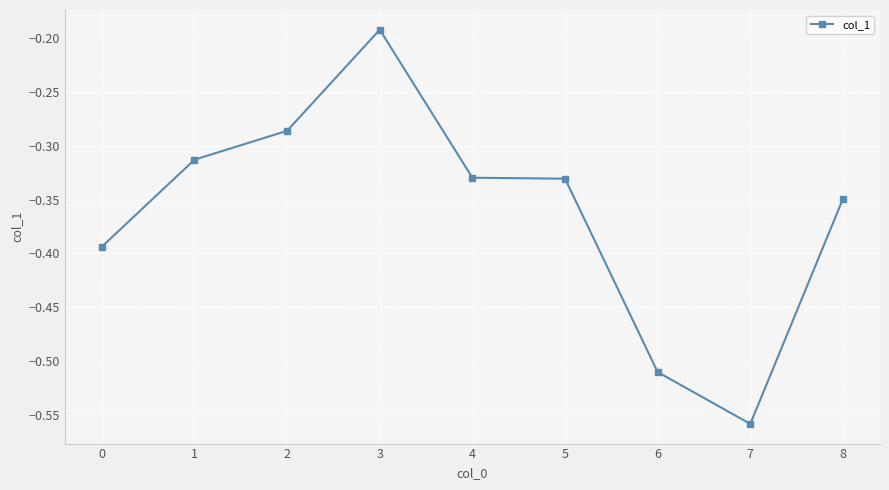

Which category has the lowest value across all series?

7